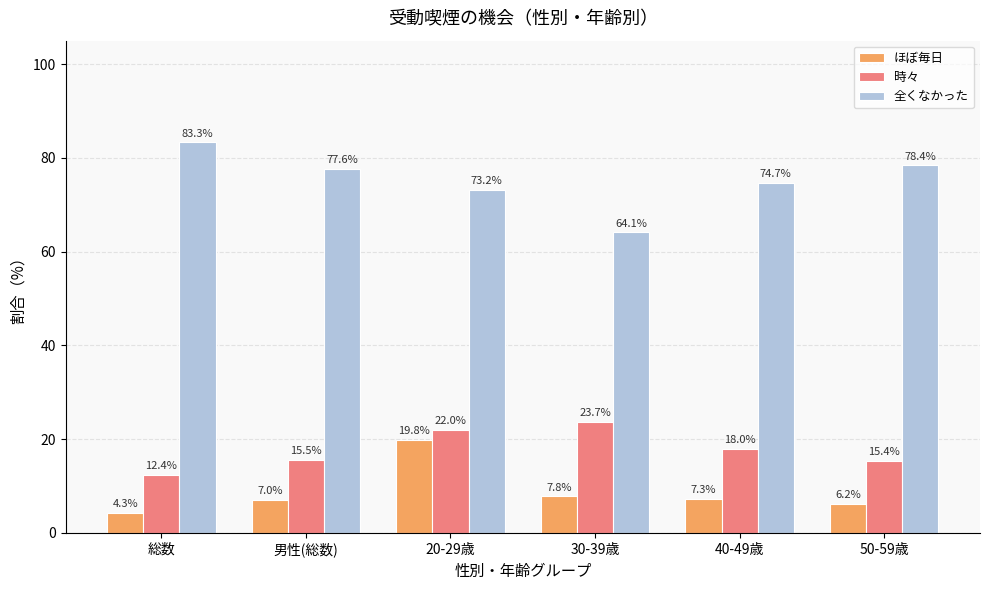

Between 20-29歳 and 40-49歳, which series saw the biggest shift?

ほぼ毎日